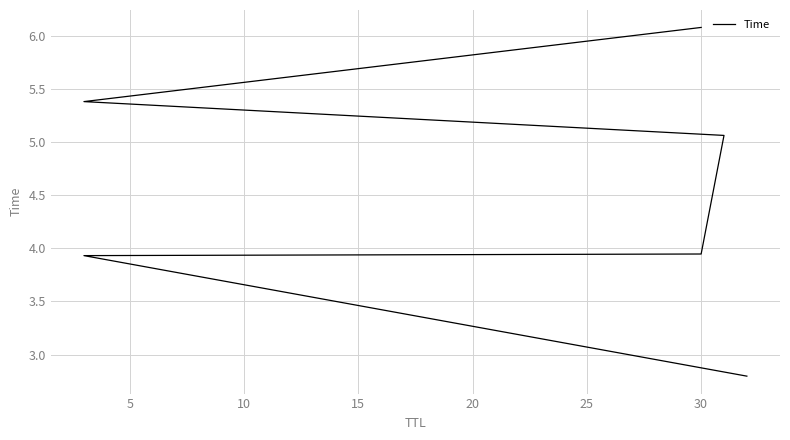

Is this an area chart (filled region under the line)?

No